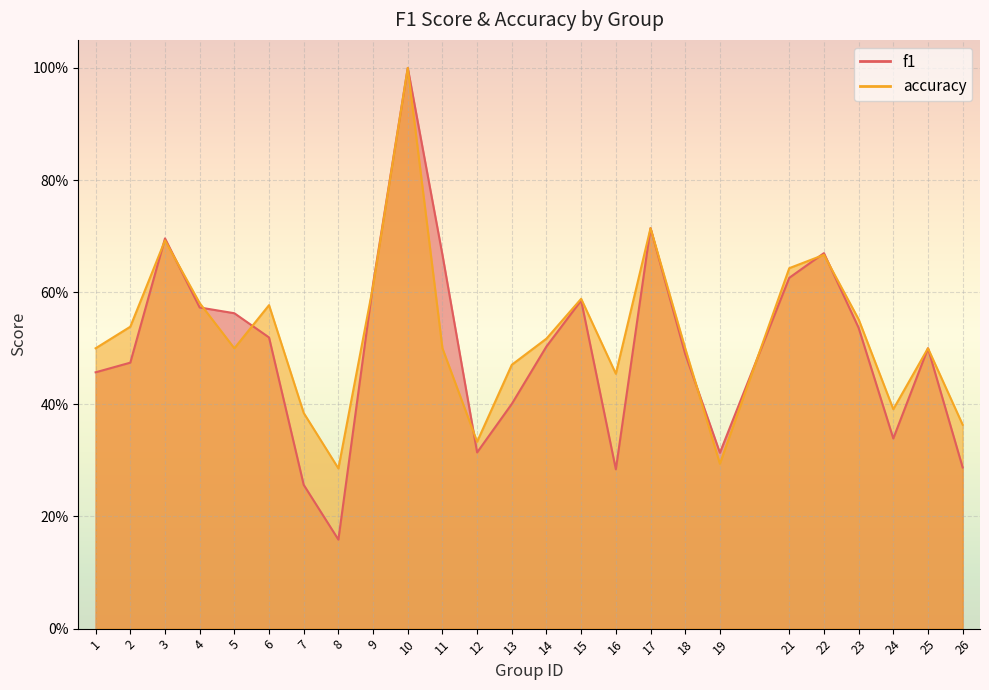

What is the total value across all series at 4?

1.2